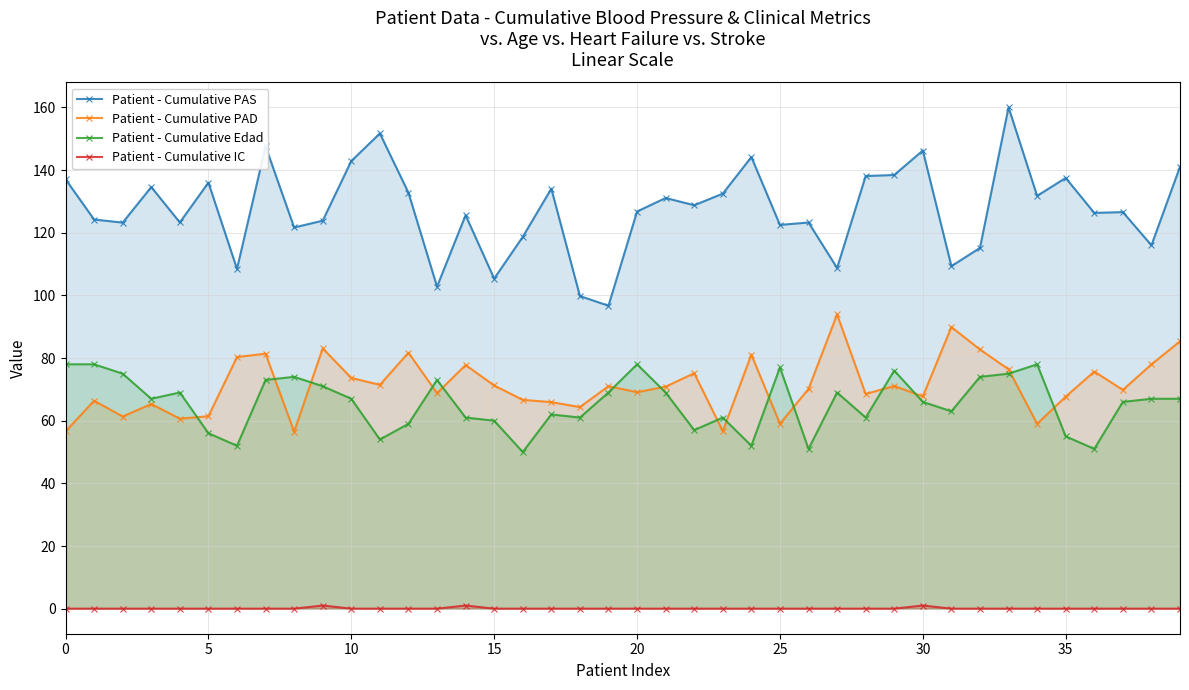

Rank the series by their maximum value, from highest to lowest.

Patient - Cumulative PAS, Patient - Cumulative PAD, Patient - Cumulative Edad, Patient - Cumulative IC